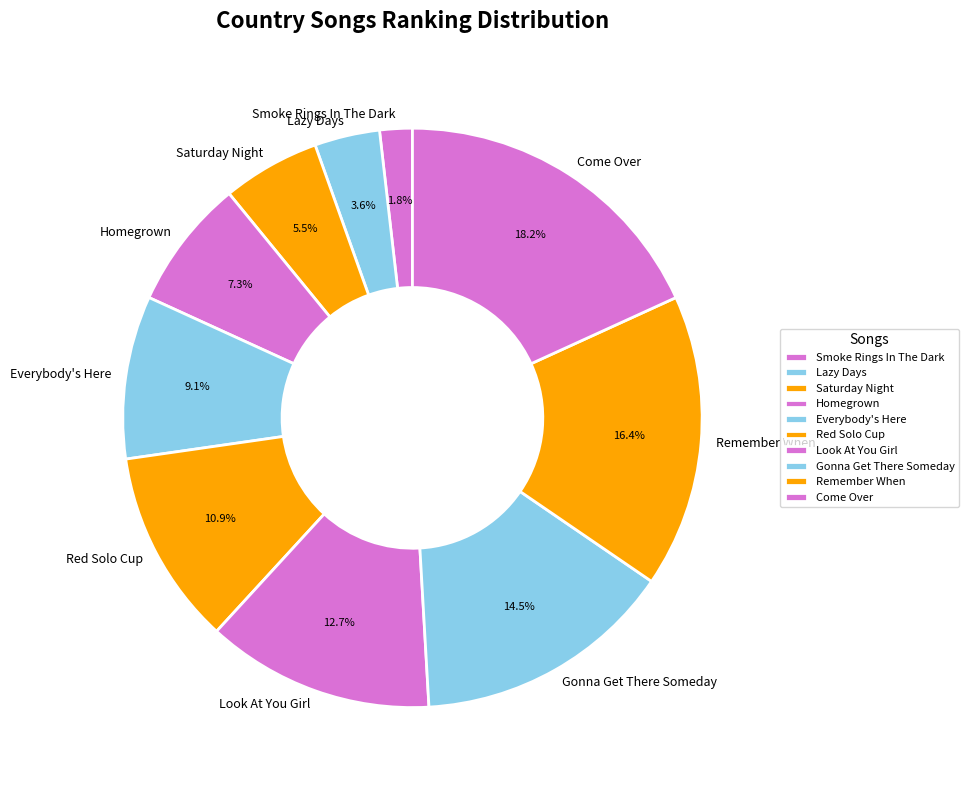

Rank the categories by value from highest to lowest.

Come Over, Remember When, Gonna Get There Someday, Look At You Girl, Red Solo Cup, Everybody's Here, Homegrown, Saturday Night, Lazy Days, Smoke Rings In The Dark